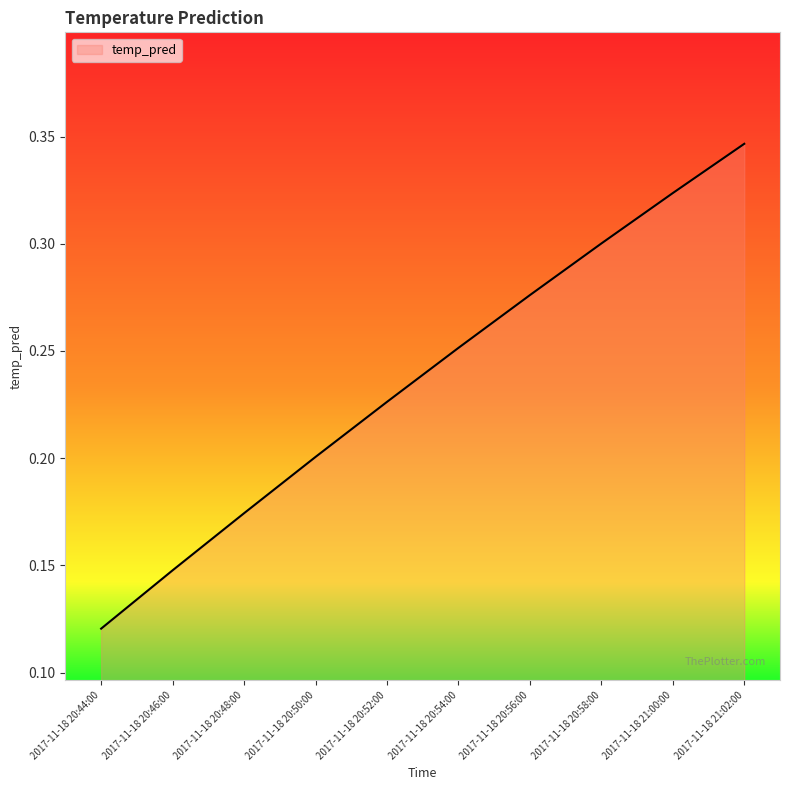

Rank the categories by value from highest to lowest.

2017-11-18 21:02:00, 2017-11-18 21:00:00, 2017-11-18 20:58:00, 2017-11-18 20:56:00, 2017-11-18 20:54:00, 2017-11-18 20:52:00, 2017-11-18 20:50:00, 2017-11-18 20:48:00, 2017-11-18 20:46:00, 2017-11-18 20:44:00